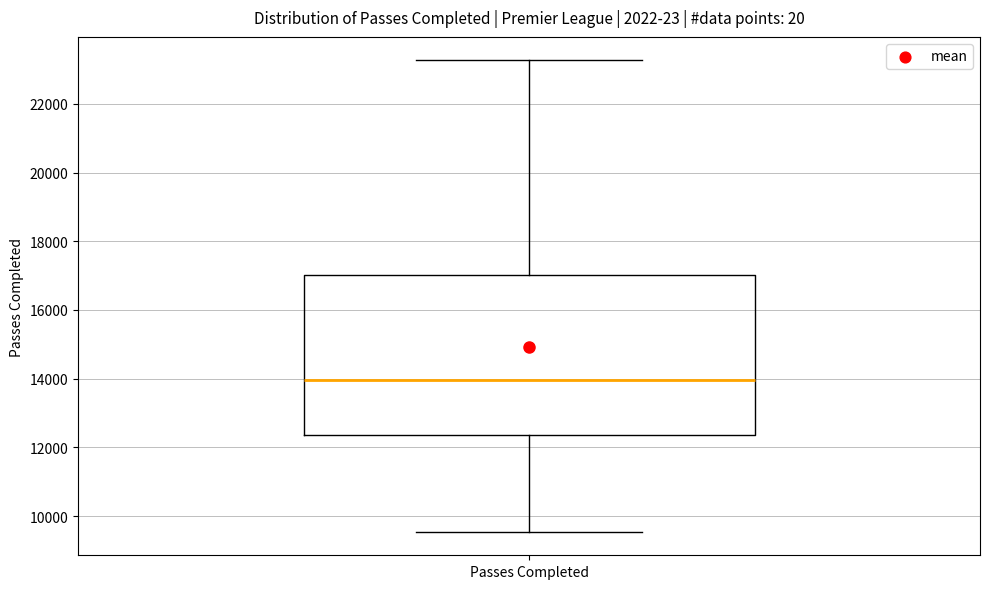

Transcribe this box plot: give where the median line is, the range the box spans, and where the two whiskers end, as read against the y-axis. The values are not printed on the chart, so give them approximately, as read against the axis.

median 14000, box 12400 to 17000, whiskers 9600 to 23200